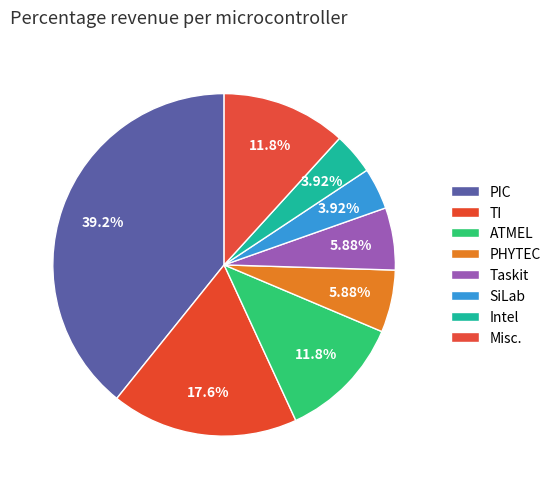

Which slice is the smallest?

SiLab